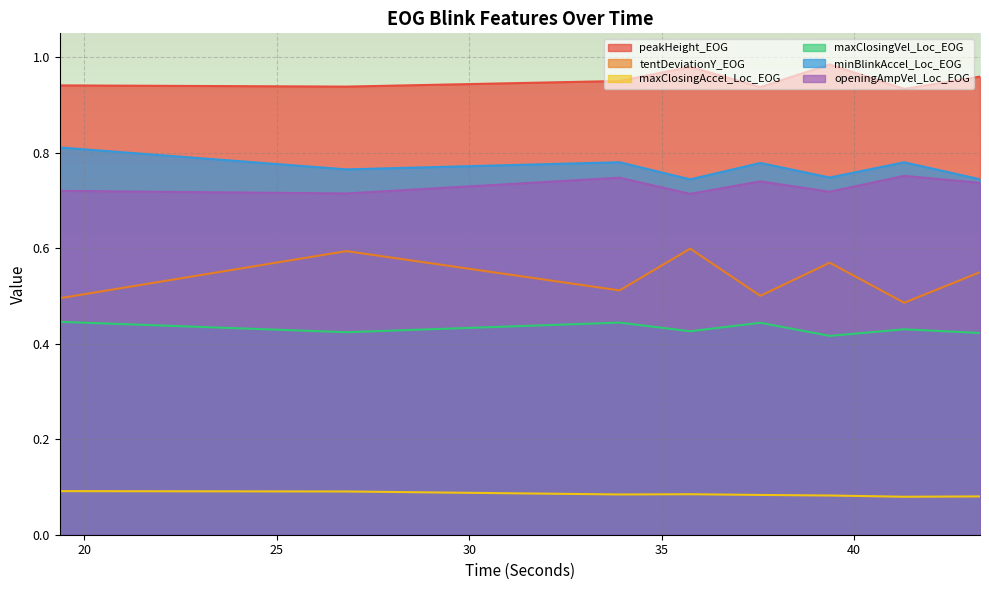

Which series has the widest spread of values?

tentDeviationY_EOG